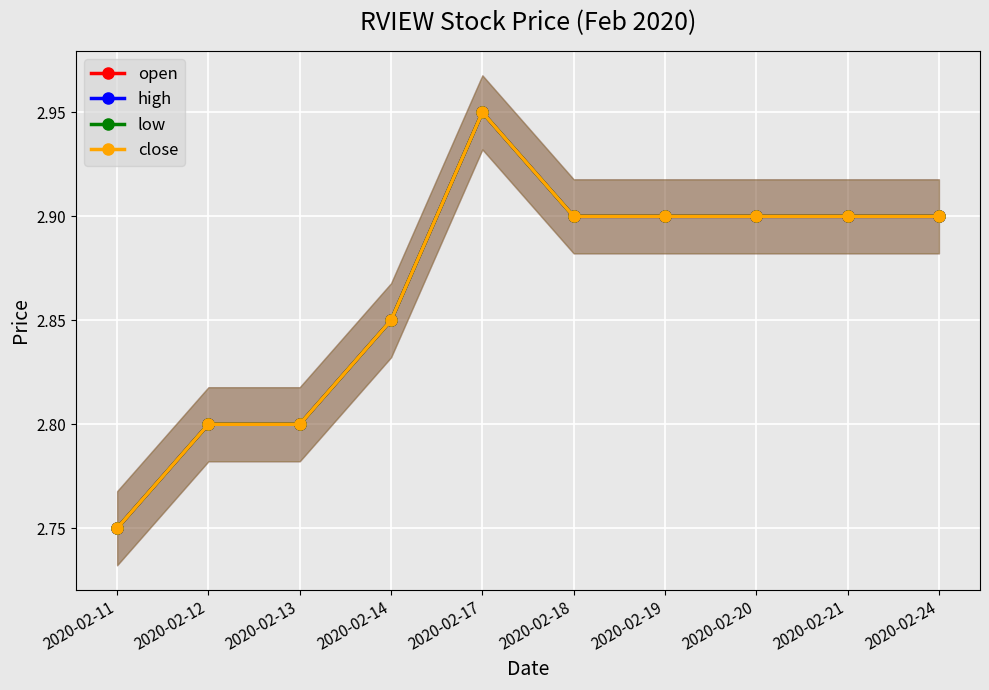

How many lines are shown in the chart?

4